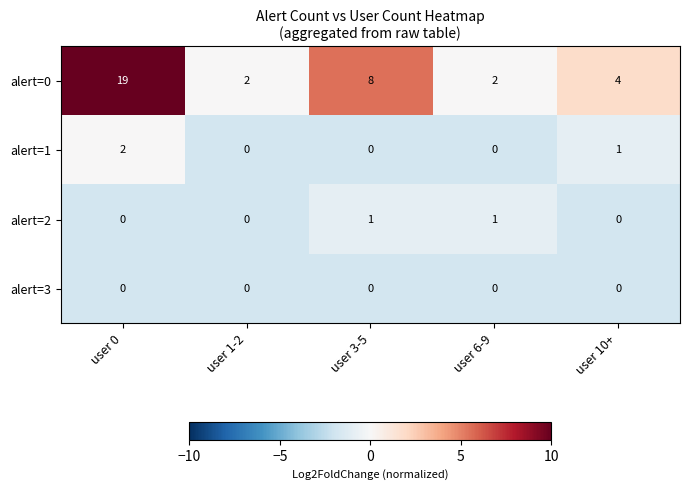

Rank the series by their maximum value, from highest to lowest.

alert=0, alert=1, alert=2, alert=3